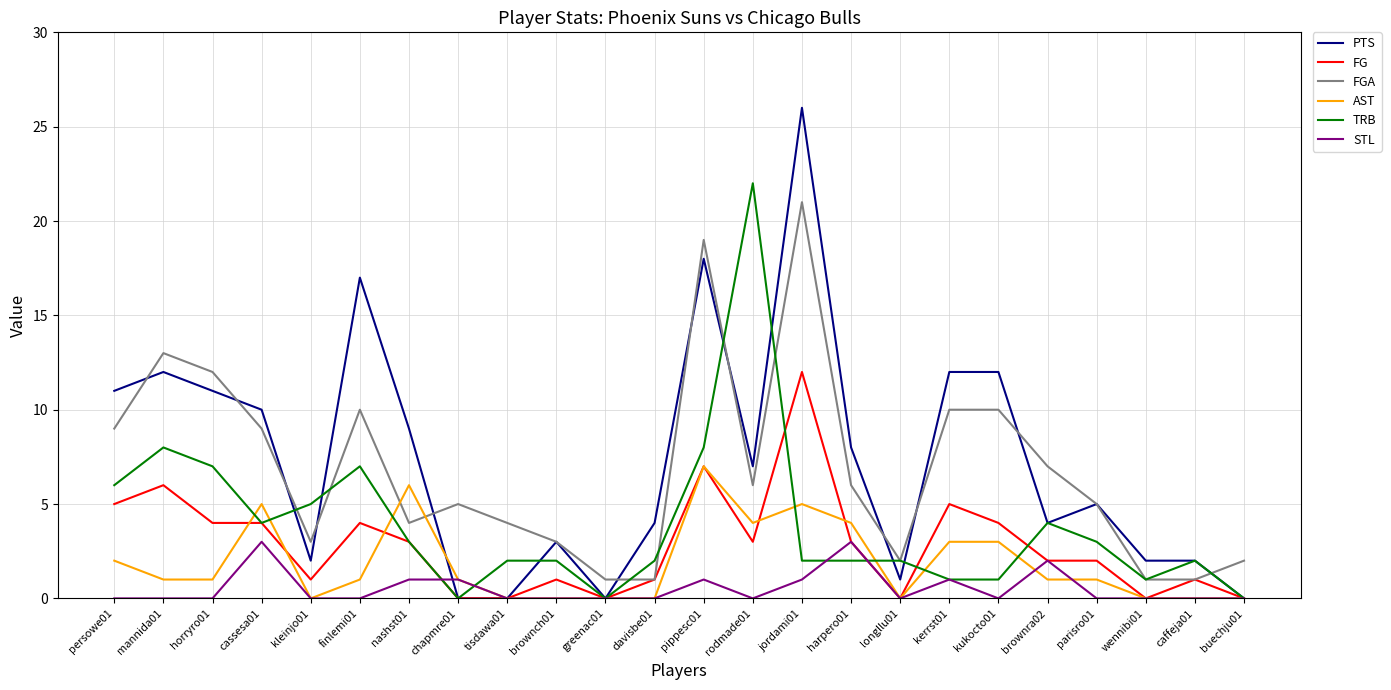

Reading left to right, what are all the values shown in this chart?

PTS: persowe01=11	mannida01=12	horryro01=11	cassesa01=10	kleinjo01=2	finlemi01=17	nashst01=9	chapmre01=0	tisdawa01=0	brownch01=3	greenac01=0	davisbe01=4	pippesc01=18	rodmade01=7	jordami01=26	harpero01=8	longllu01=1	kerrst01=12	kukocto01=12	brownra02=4	parisro01=5	wennibi01=2	caffeja01=2	buechju01=0
FG: persowe01=5	mannida01=6	horryro01=4	cassesa01=4	kleinjo01=1	finlemi01=4	nashst01=3	chapmre01=0	tisdawa01=0	brownch01=1	greenac01=0	davisbe01=1	pippesc01=7	rodmade01=3	jordami01=12	harpero01=3	longllu01=0	kerrst01=5	kukocto01=4	brownra02=2	parisro01=2	wennibi01=0	caffeja01=1	buechju01=0
FGA: persowe01=9	mannida01=13	horryro01=12	cassesa01=9	kleinjo01=3	finlemi01=10	nashst01=4	chapmre01=5	tisdawa01=4	brownch01=3	greenac01=1	davisbe01=1	pippesc01=19	rodmade01=6	jordami01=21	harpero01=6	longllu01=2	kerrst01=10	kukocto01=10	brownra02=7	parisro01=5	wennibi01=1	caffeja01=1	buechju01=2
AST: persowe01=2	mannida01=1	horryro01=1	cassesa01=5	kleinjo01=0	finlemi01=1	nashst01=6	chapmre01=1	tisdawa01=0	brownch01=0	greenac01=0	davisbe01=0	pippesc01=7	rodmade01=4	jordami01=5	harpero01=4	longllu01=0	kerrst01=3	kukocto01=3	brownra02=1	parisro01=1	wennibi01=0	caffeja01=0	buechju01=0
TRB: persowe01=6	mannida01=8	horryro01=7	cassesa01=4	kleinjo01=5	finlemi01=7	nashst01=3	chapmre01=0	tisdawa01=2	brownch01=2	greenac01=0	davisbe01=2	pippesc01=8	rodmade01=22	jordami01=2	harpero01=2	longllu01=2	kerrst01=1	kukocto01=1	brownra02=4	parisro01=3	wennibi01=1	caffeja01=2	buechju01=0
STL: persowe01=0	mannida01=0	horryro01=0	cassesa01=3	kleinjo01=0	finlemi01=0	nashst01=1	chapmre01=1	tisdawa01=0	brownch01=0	greenac01=0	davisbe01=0	pippesc01=1	rodmade01=0	jordami01=1	harpero01=3	longllu01=0	kerrst01=1	kukocto01=0	brownra02=2	parisro01=0	wennibi01=0	caffeja01=0	buechju01=0